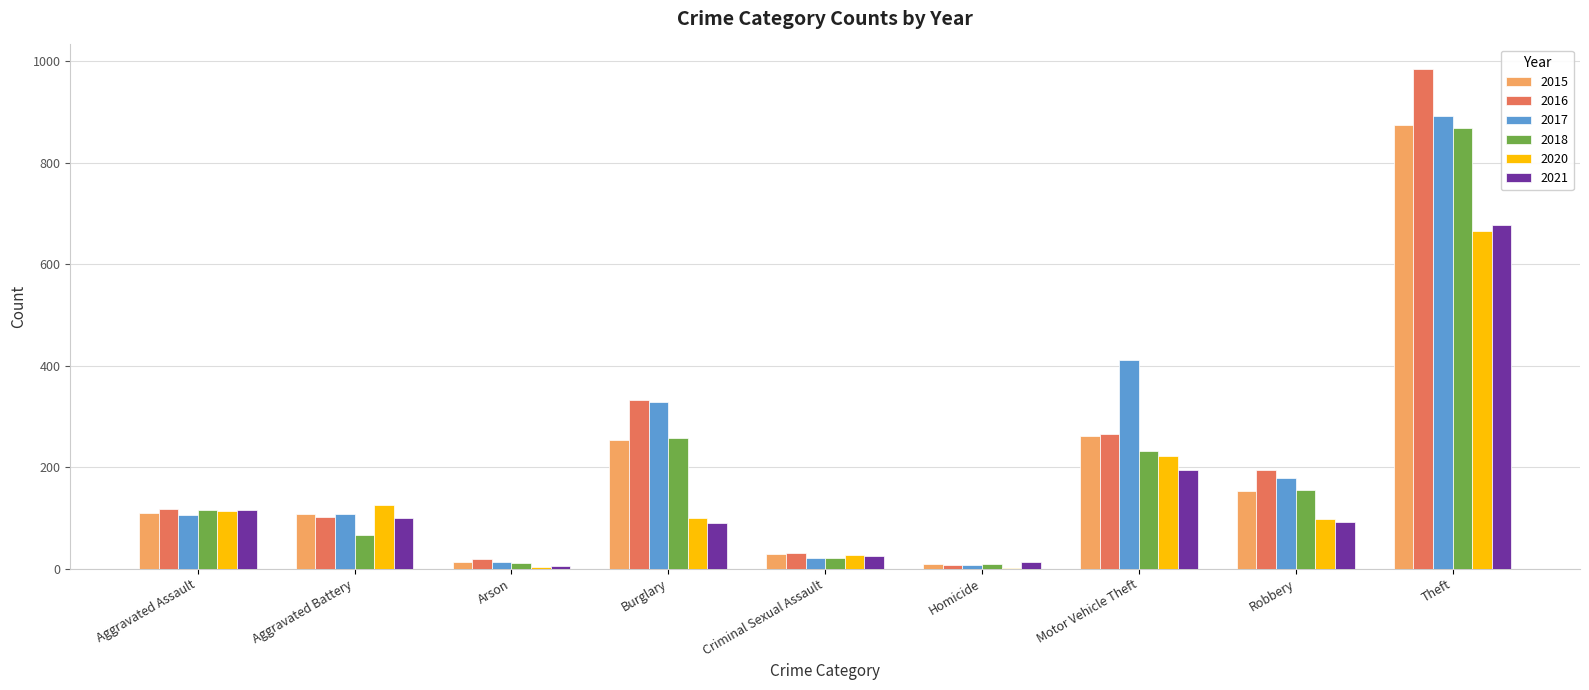

At which category is the sum across all series the highest?

Theft